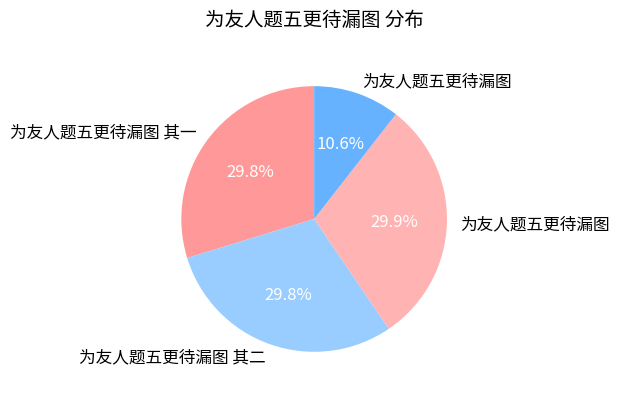

How many slices are in this pie chart?

4